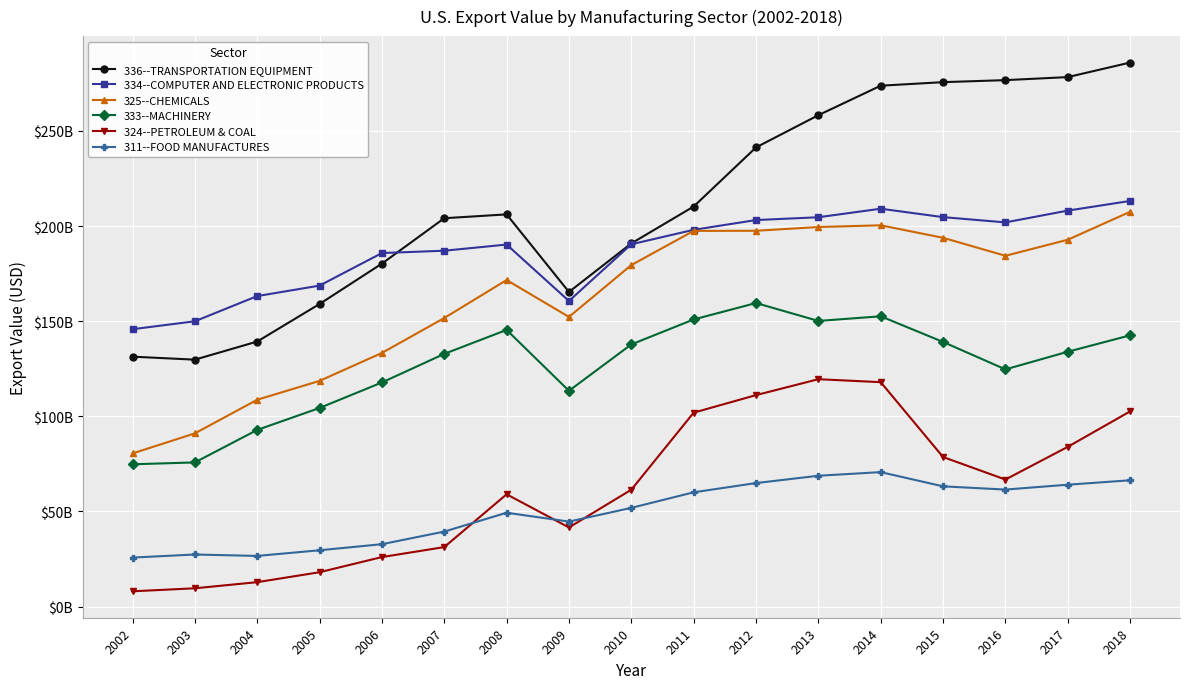

Reading left to right, list all the values displayed in this chart.

336--TRANSPORTATION EQUIPMENT: 2002=131.4	2003=129.8	2004=139.3	2005=159.0	2006=180.3	2007=204.1	2008=206.1	2009=165.4	2010=190.9	2011=210.3	2012=241.3	2013=258.3	2014=273.8	2015=275.6	2016=276.7	2017=278.3	2018=285.9
334--COMPUTER AND ELECTRONIC PRODUCTS: 2002=145.8	2003=150.0	2004=163.2	2005=168.7	2006=185.8	2007=187.0	2008=190.3	2009=160.6	2010=190.4	2011=198.0	2012=203.2	2013=204.6	2014=209.1	2015=204.7	2016=201.9	2017=208.1	2018=213.2
325--CHEMICALS: 2002=80.5	2003=91.1	2004=108.7	2005=118.6	2006=133.3	2007=151.7	2008=171.6	2009=152.3	2010=179.5	2011=197.5	2012=197.5	2013=199.5	2014=200.4	2015=193.8	2016=184.4	2017=192.8	2018=207.5
333--MACHINERY: 2002=74.8	2003=75.8	2004=92.9	2005=104.4	2006=117.8	2007=132.8	2008=145.4	2009=113.4	2010=137.8	2011=150.9	2012=159.5	2013=150.1	2014=152.6	2015=139.1	2016=124.7	2017=134.0	2018=142.6
324--PETROLEUM & COAL: 2002=8.0	2003=9.6	2004=12.8	2005=18.1	2006=26.0	2007=31.3	2008=59.0	2009=41.6	2010=61.4	2011=101.9	2012=111.1	2013=119.5	2014=118.0	2015=78.6	2016=66.8	2017=84.0	2018=102.6
311--FOOD MANUFACTURES: 2002=25.8	2003=27.4	2004=26.6	2005=29.6	2006=32.8	2007=39.4	2008=49.3	2009=44.7	2010=51.9	2011=60.1	2012=64.9	2013=68.8	2014=70.7	2015=63.2	2016=61.5	2017=64.1	2018=66.4